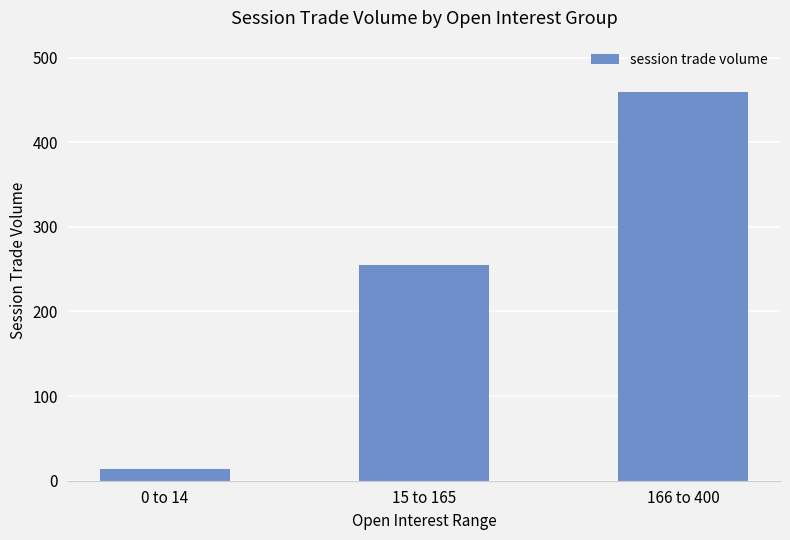

What is the change in value from 0 to 14 to 166 to 400?

+445